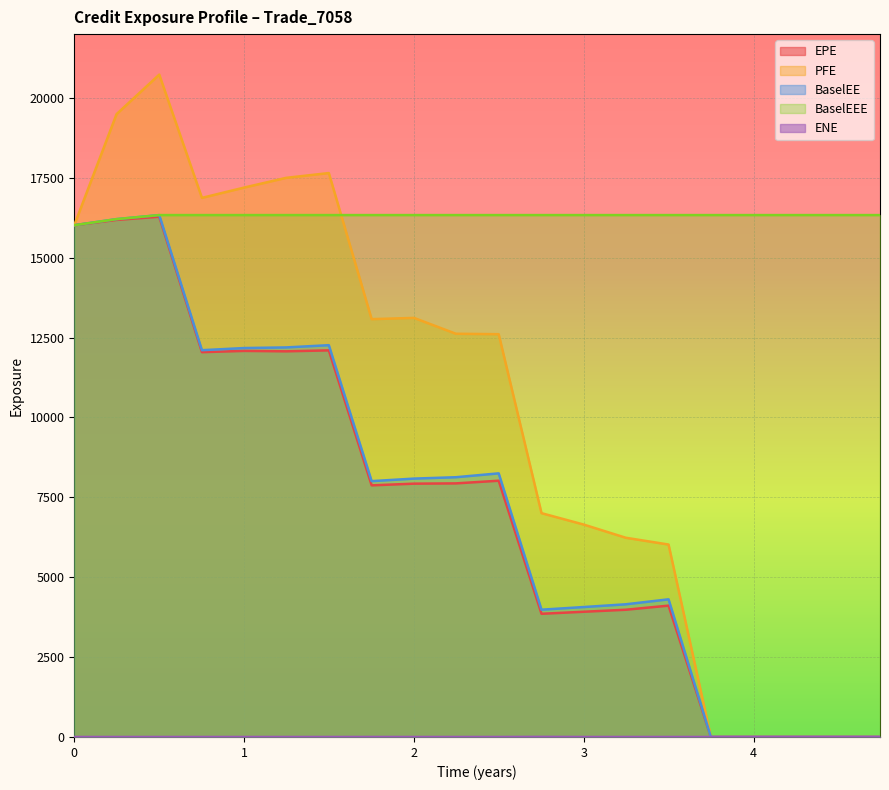

In BaselEE, how many points are higher than both neighbors (excluding endpoints)?

4